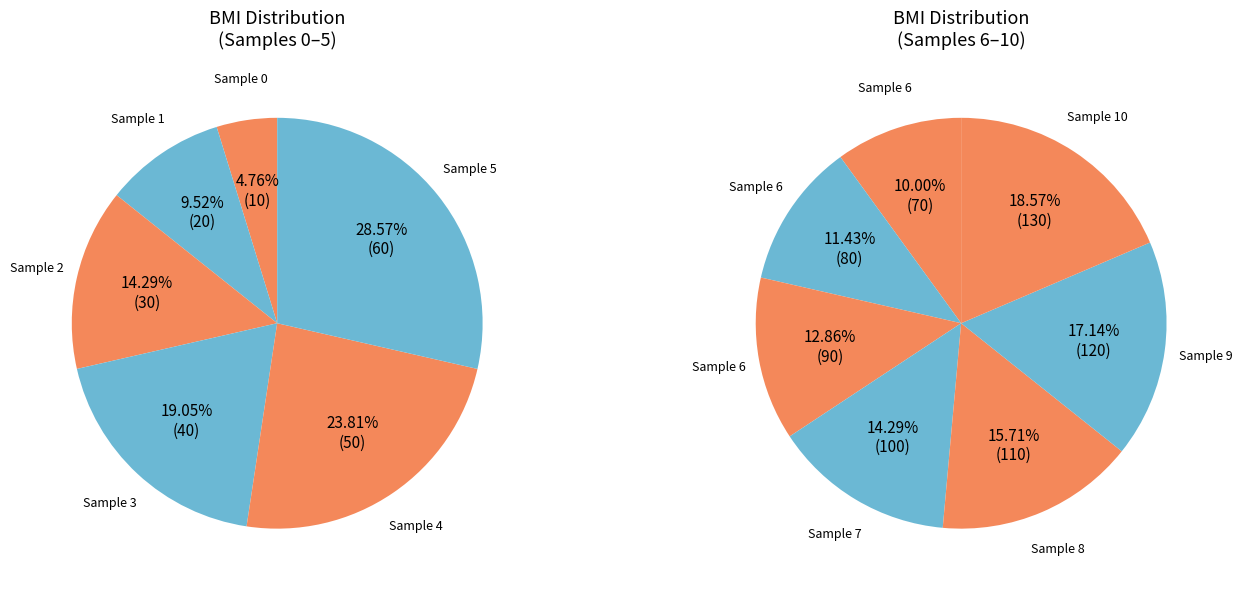

Does 1 represent more than half of the total?

No